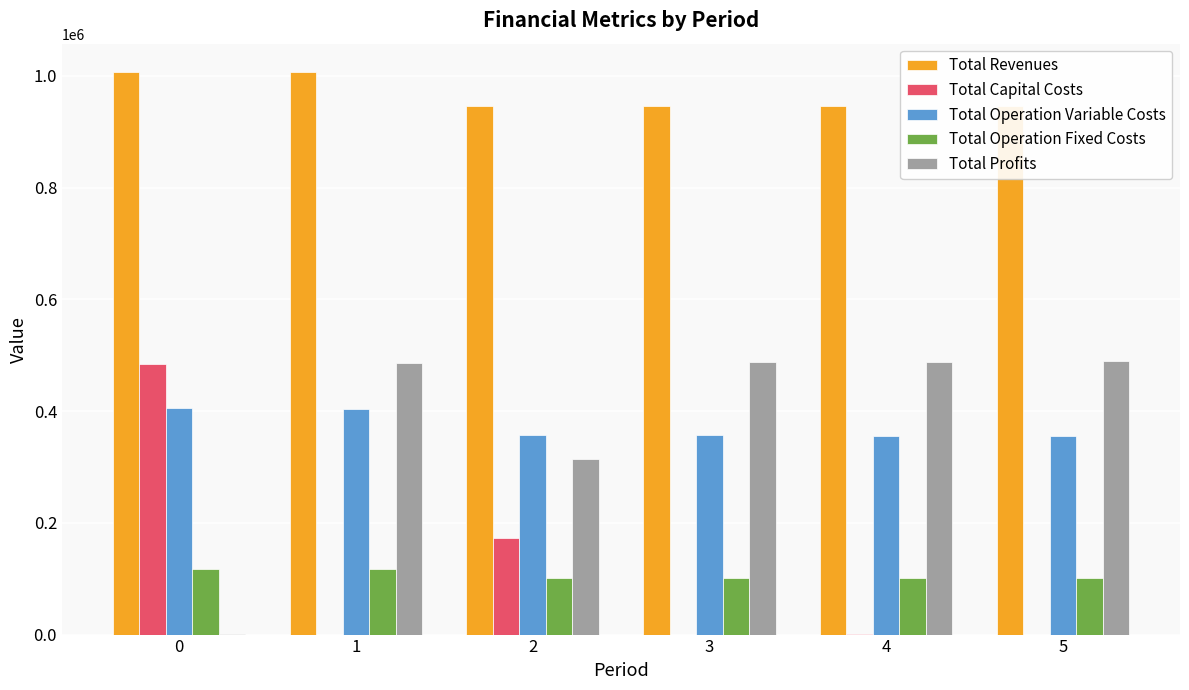

What is the total value across all series at 5?

1893939.1